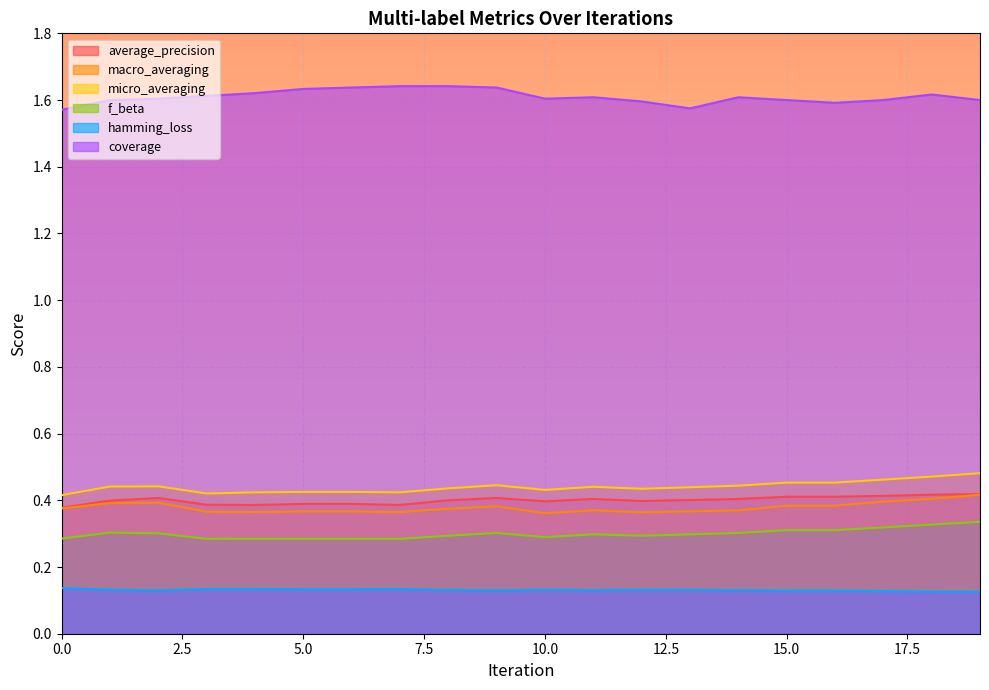

What is the smallest value displayed?

0.1